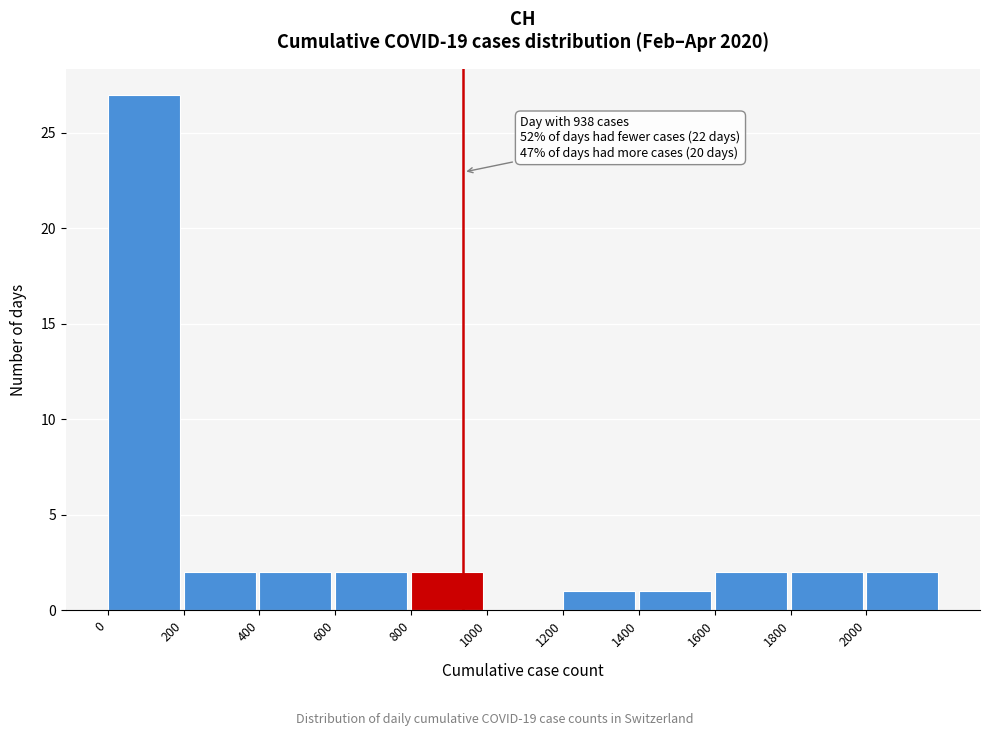

Which range on the x-axis has the tallest bar?

0 to 200